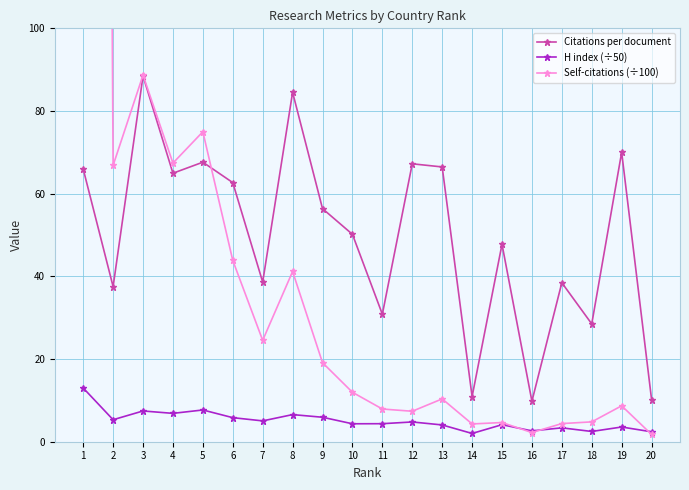

Reading left to right, transcribe all the data shown in this chart.

Citations per document: 1=66.0	2=37.5	3=88.5	4=65.0	5=67.6	6=62.7	7=38.6	8=84.5	9=56.4	10=50.2	11=30.8	12=67.2	13=66.5	14=10.9	15=47.8	16=9.8	17=38.5	18=28.5	19=70.0	20=10.2
H index (÷50): 1=13.0	2=5.3	3=7.4	4=6.9	5=7.7	6=5.8	7=5.0	8=6.6	9=5.9	10=4.3	11=4.4	12=4.8	13=4.1	14=2.0	15=4.1	16=2.6	17=3.4	18=2.5	19=3.6	20=2.4
Self-citations (÷100): 1=1194.9	2=66.8	3=88.7	4=67.4	5=75.0	6=43.9	7=24.5	8=41.2	9=19.1	10=12.0	11=7.9	12=7.4	13=10.4	14=4.3	15=4.6	16=2.2	17=4.4	18=4.8	19=8.7	20=1.8